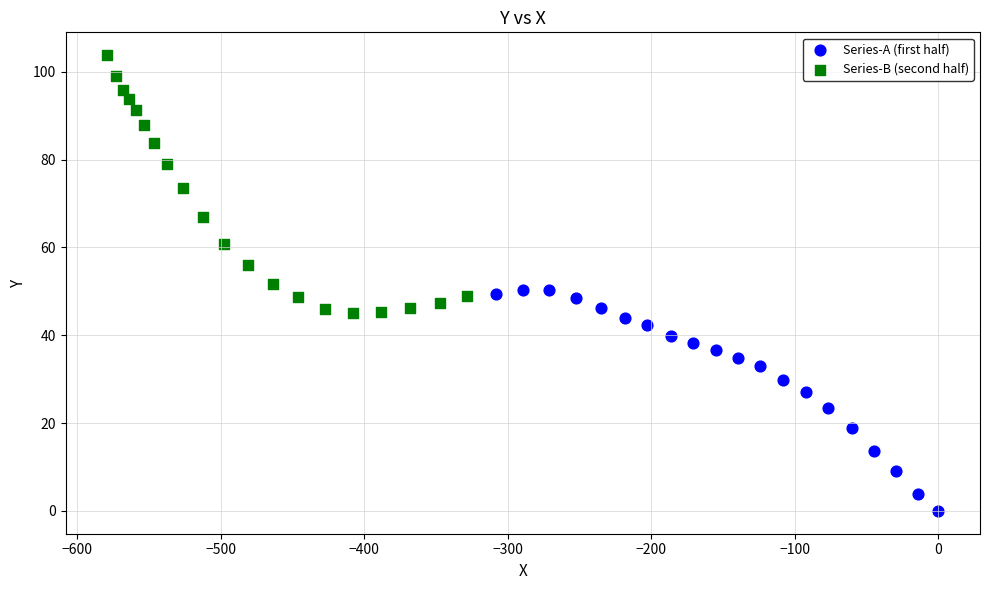

Which series contains the highest Y value?

Series-B (second half)